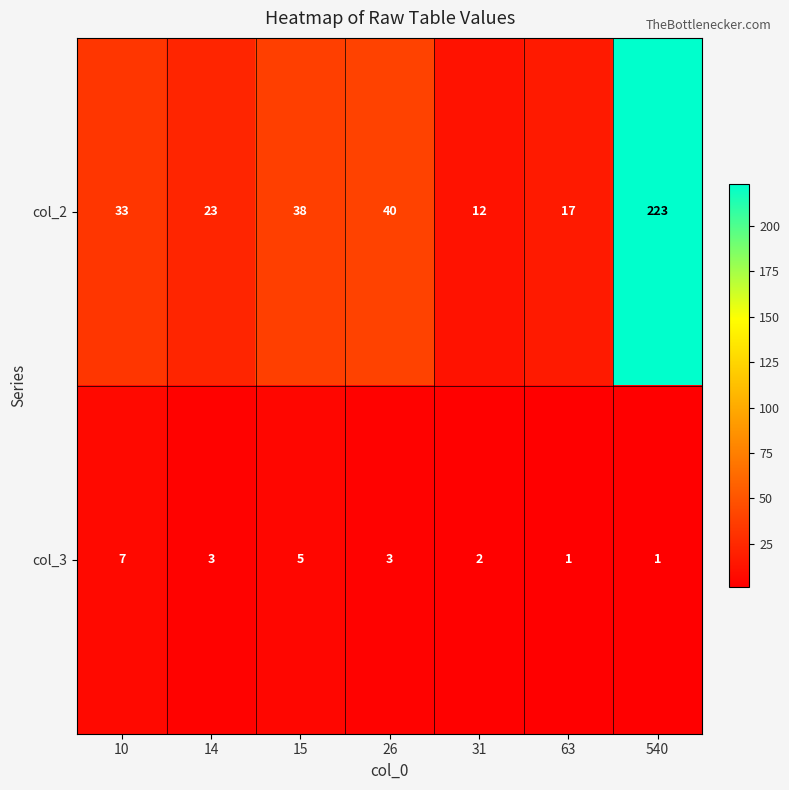

What is the lowest value of the col_2 series?

12